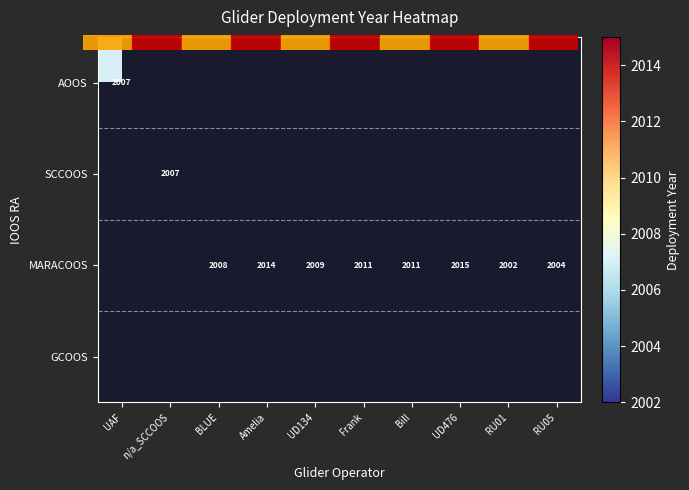

How many positive values does the SCCOOS series have?

1